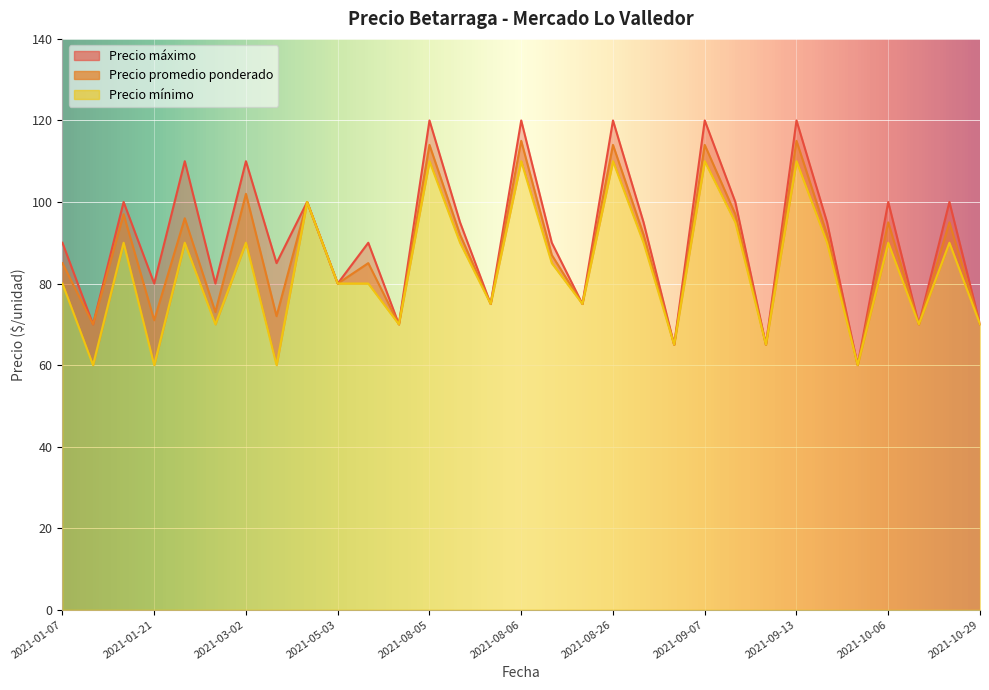

In Precio promedio ponderado, how many points are higher than both neighbors (excluding endpoints)?

12